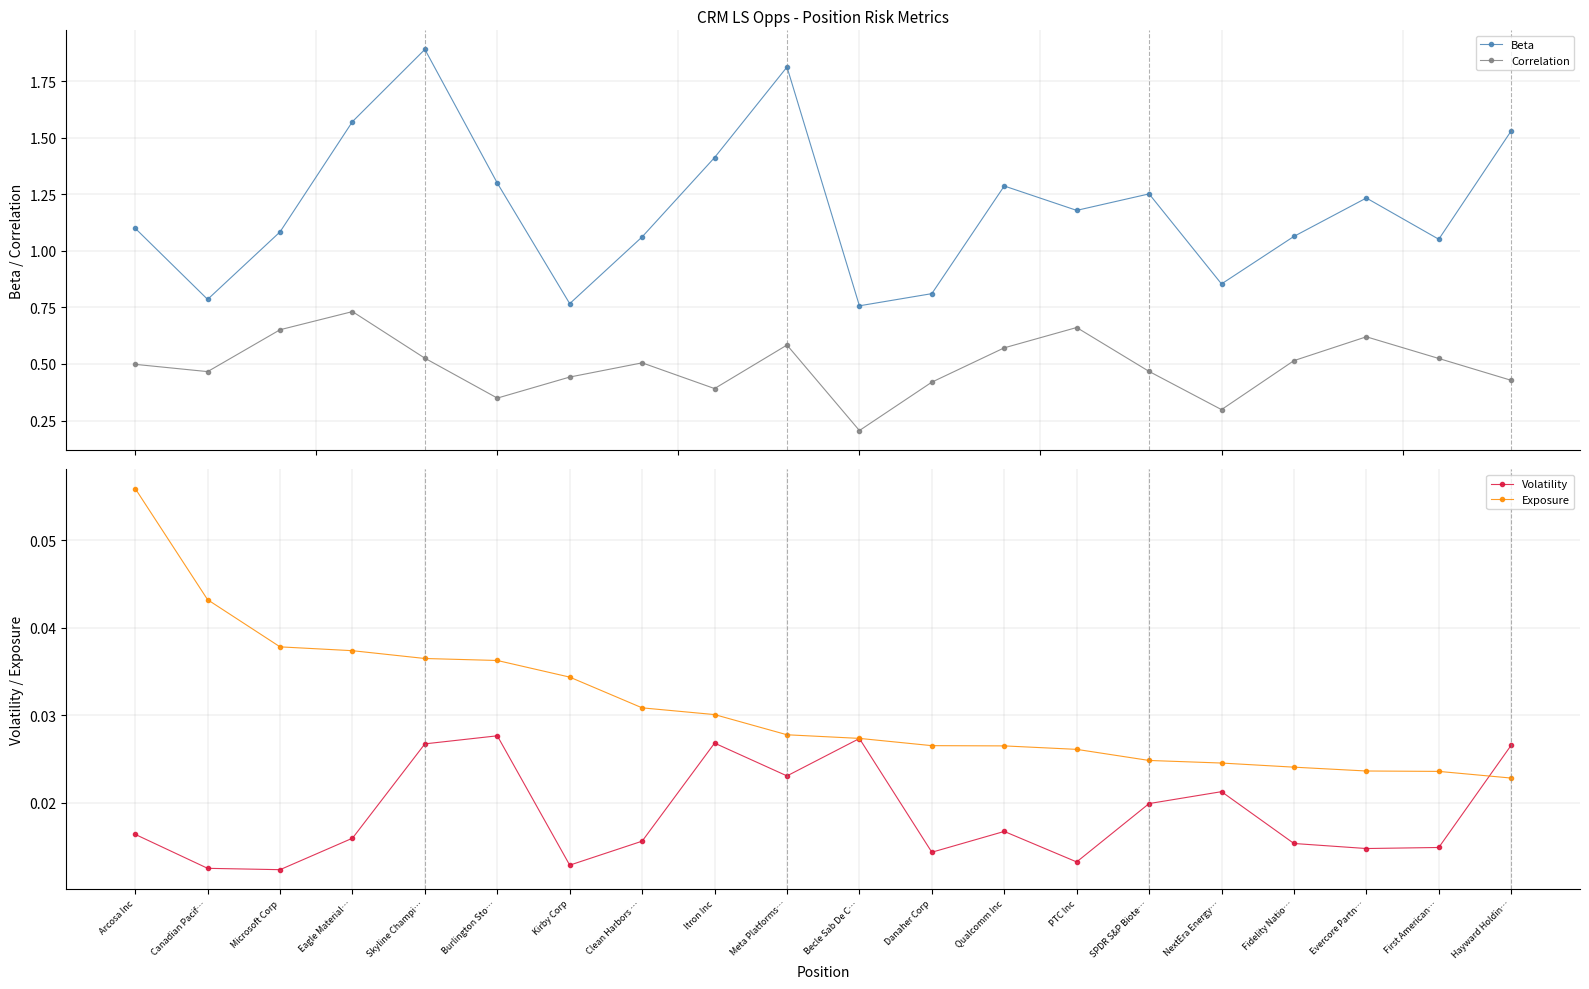

The value of Beta at First American… is 1.1. True or false?

True